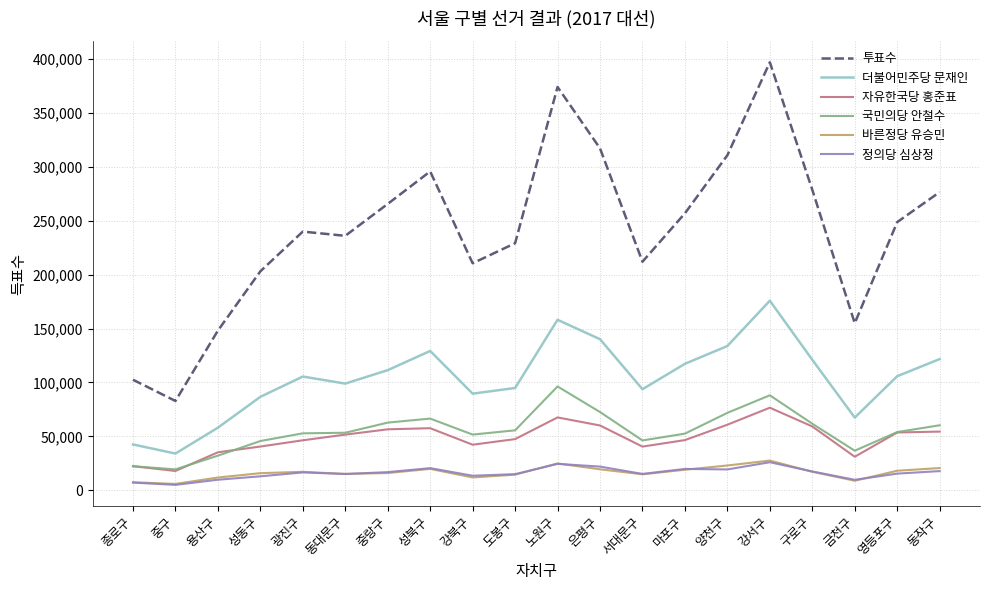

What position from the left is 금천구?

18